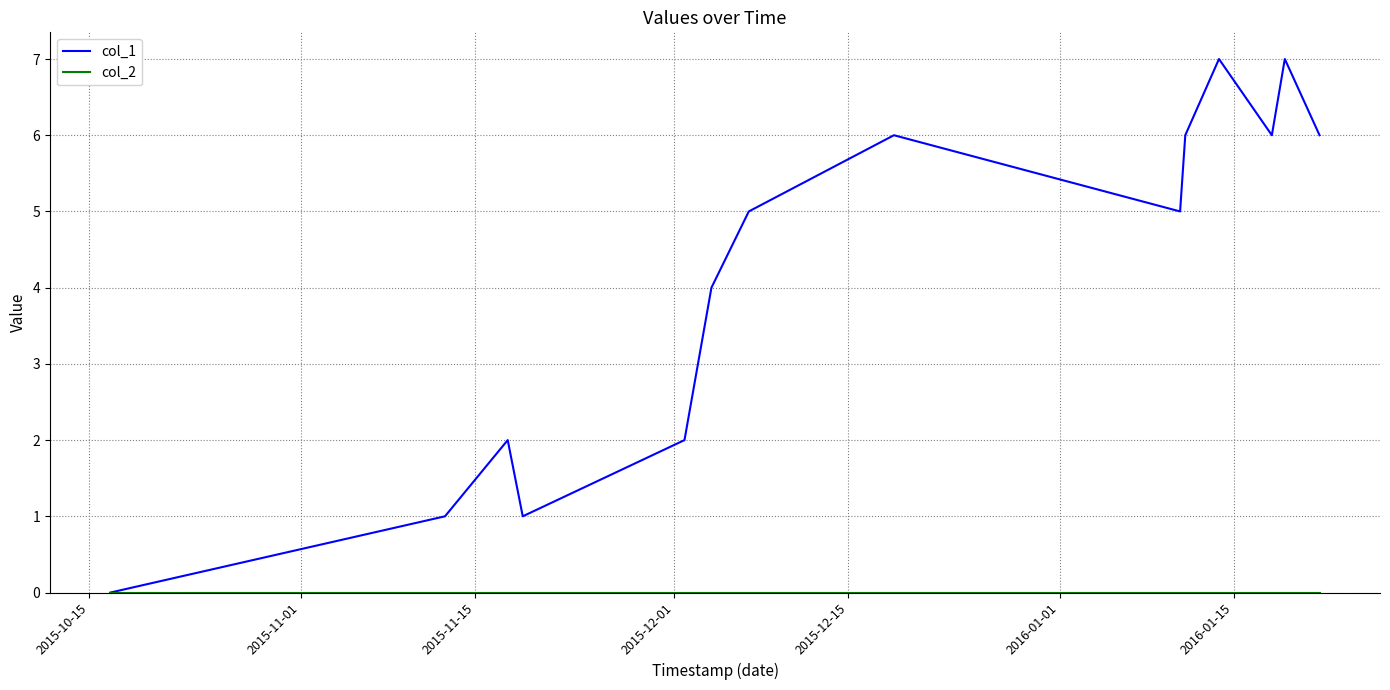

Which series has the largest range (max minus min)?

col_1